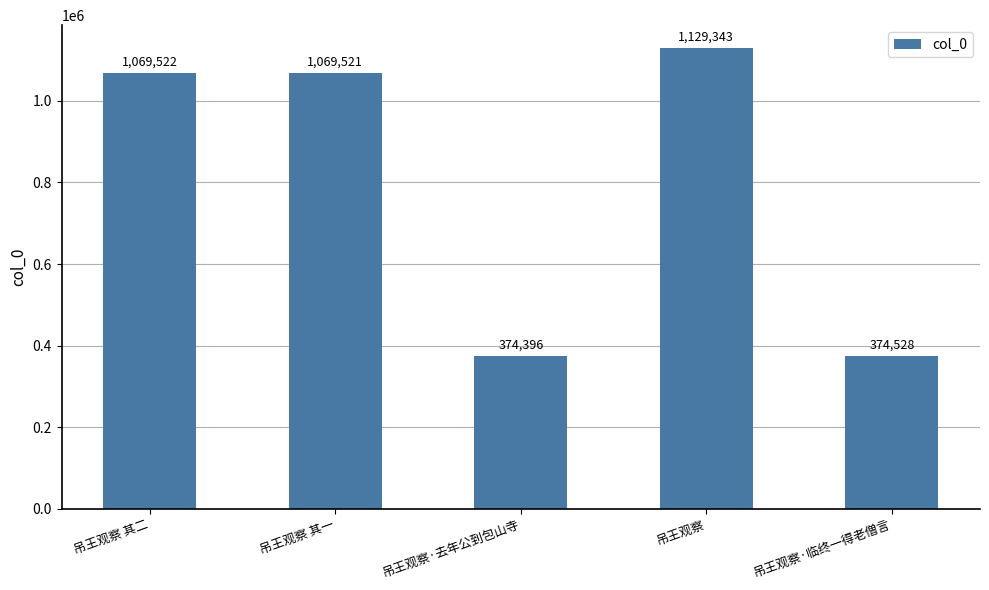

How many series are shown in this chart?

1